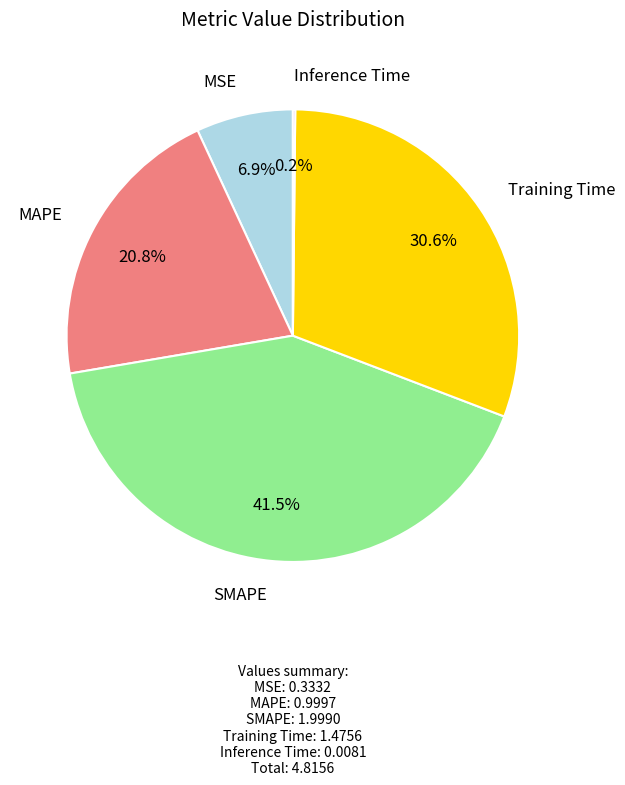

Is there any slice that represents more than half of the pie?

No